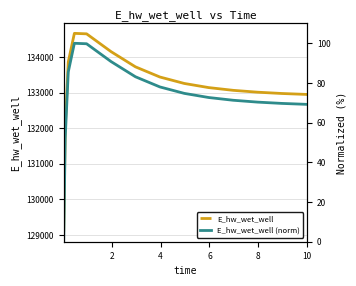

How many data points in E_hw_wet_well (norm) are less than 72?

7